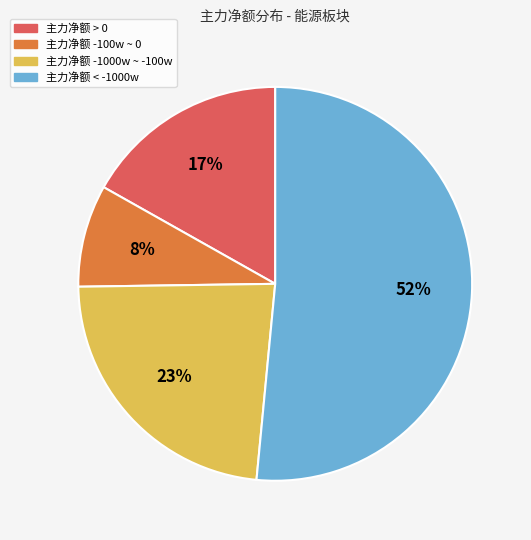

Is there a majority slice in this chart?

Yes